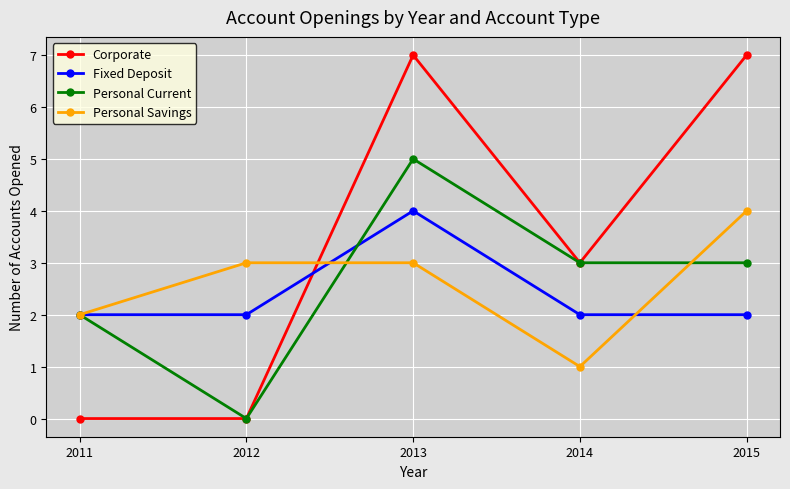

Does the chart display data point markers on the line(s)?

Yes